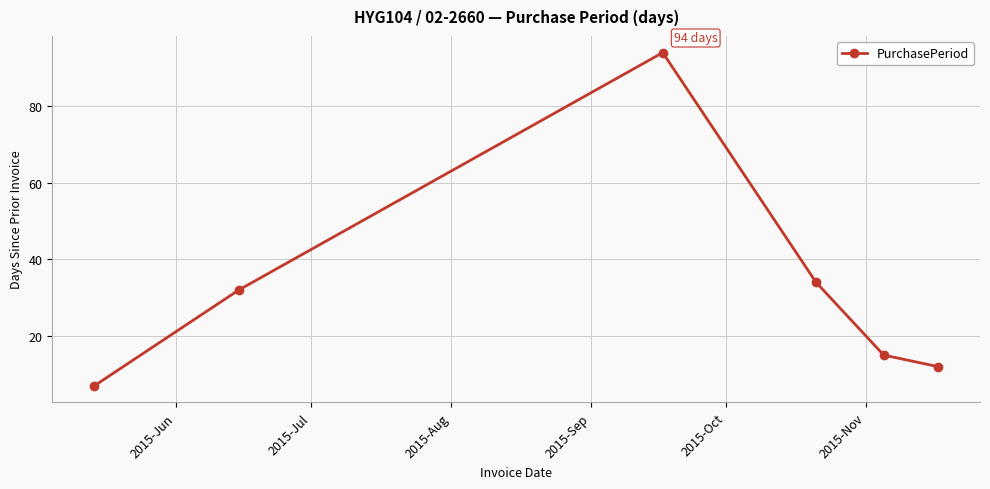

True or false: the data has more than 2 interior local peaks.

False